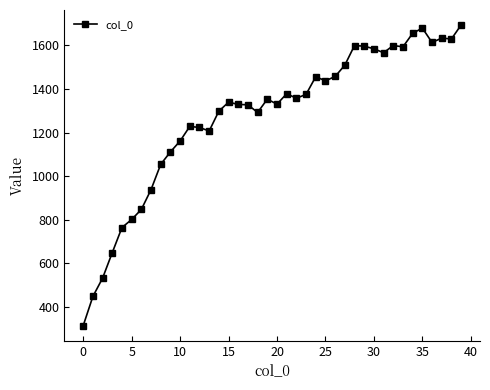

What is the sum of all values?

50953